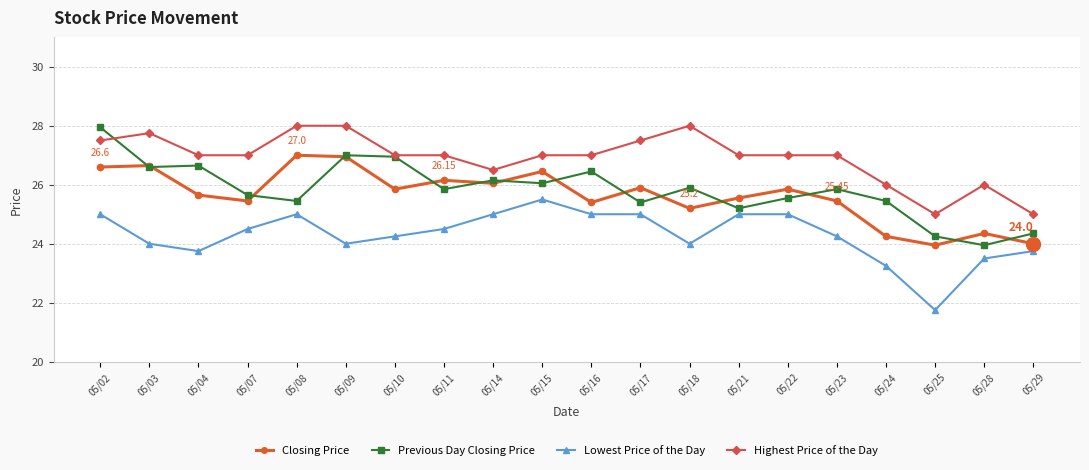

How many values in the Previous Day Closing Price series are below 25?

3